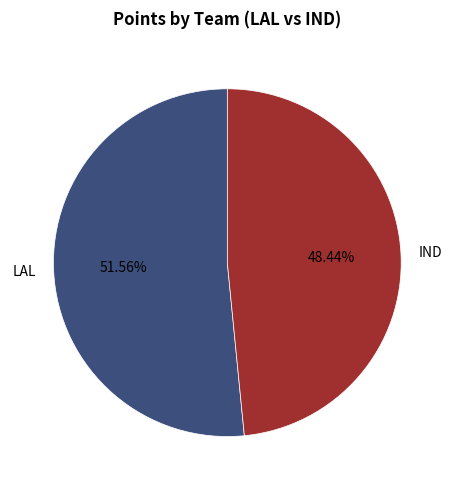

To the nearest percent, what is the average slice percentage?

50%